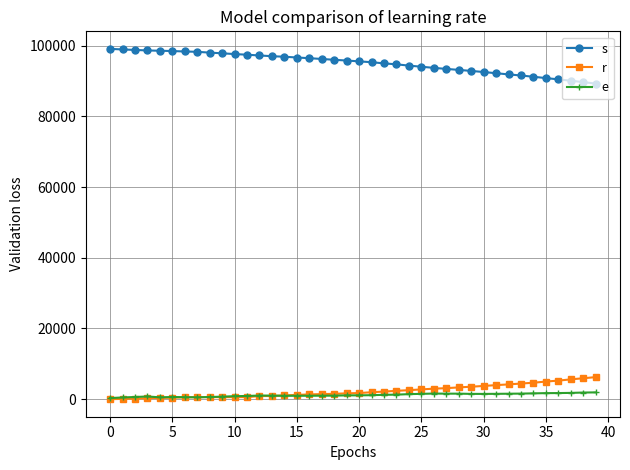

True or false: s and e intersect in this chart.

False